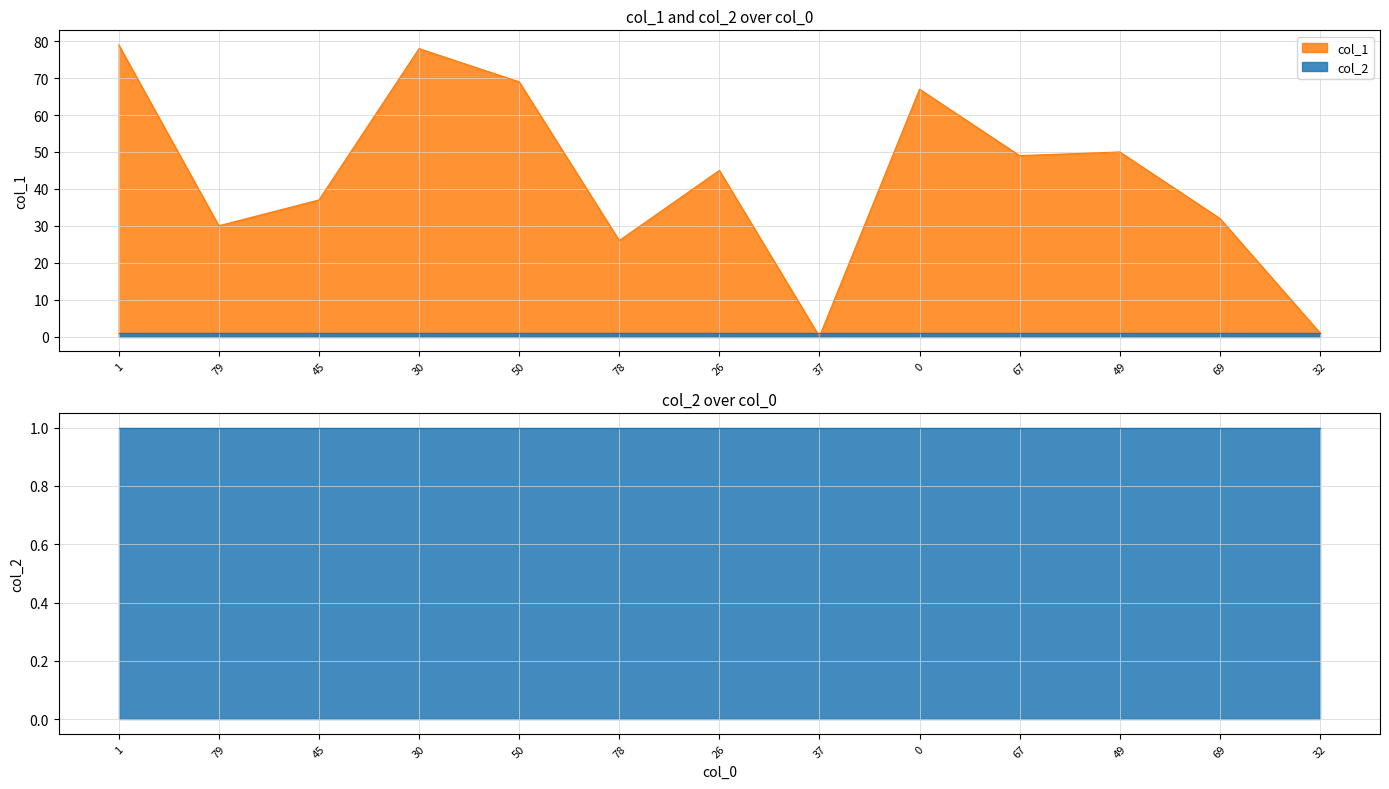

How many data points are less than 45?

6